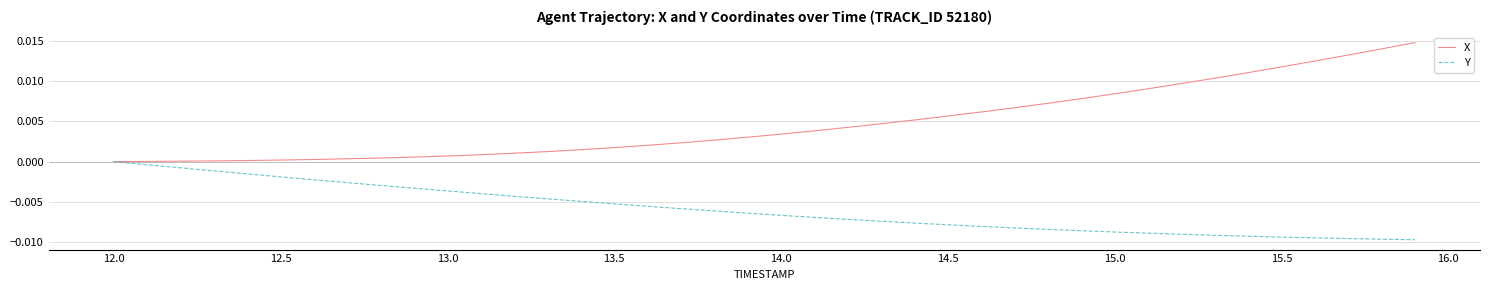

How many series are shown in this chart?

2